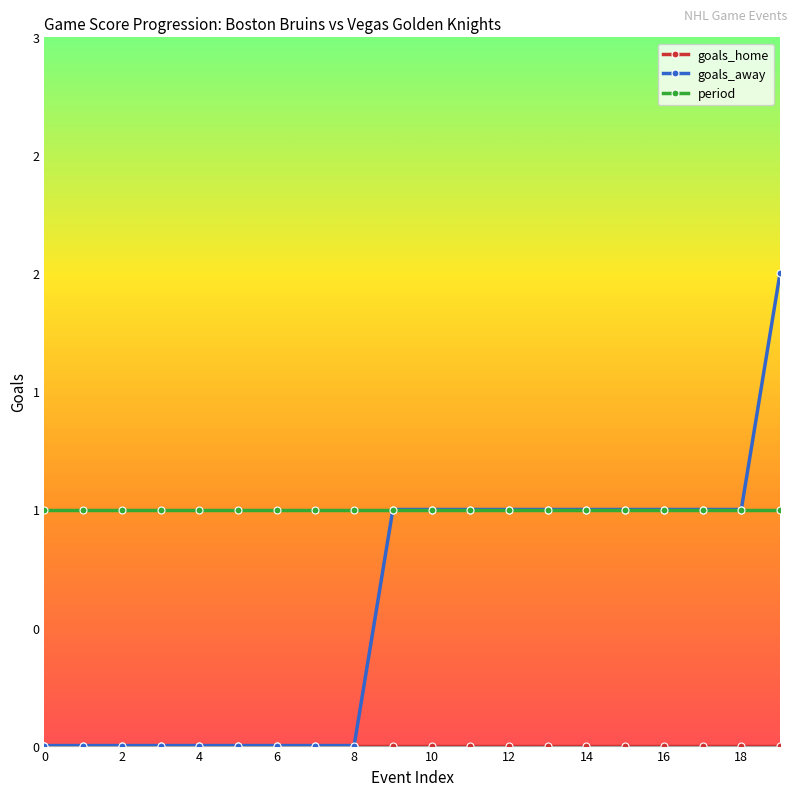

What is the greatest value displayed?

2